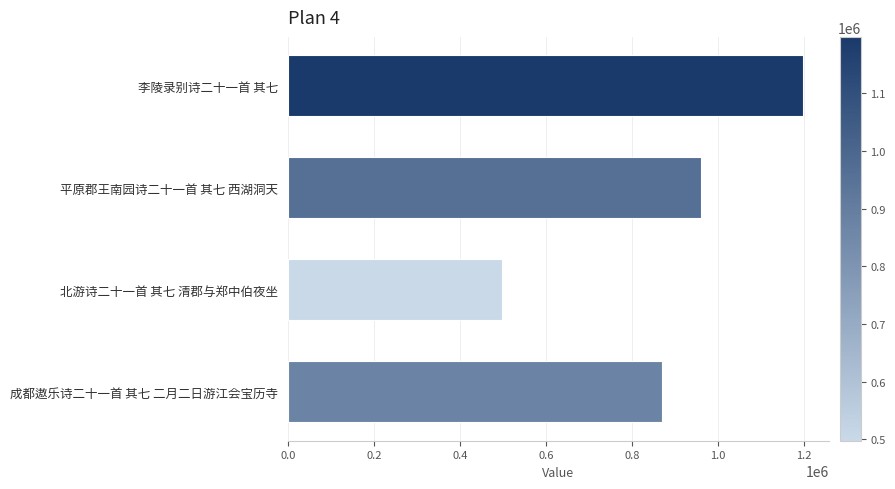

How many bars are there in total?

4